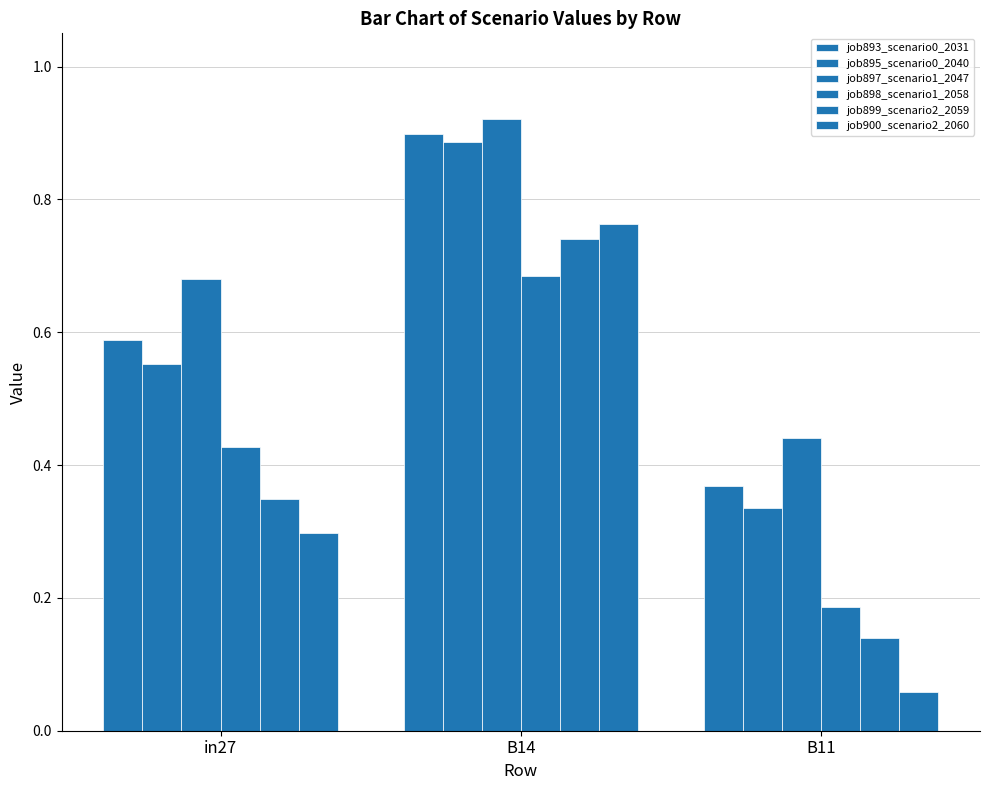

The value of job895_scenario0_2040 at B14 is 1.5. True or false?

False